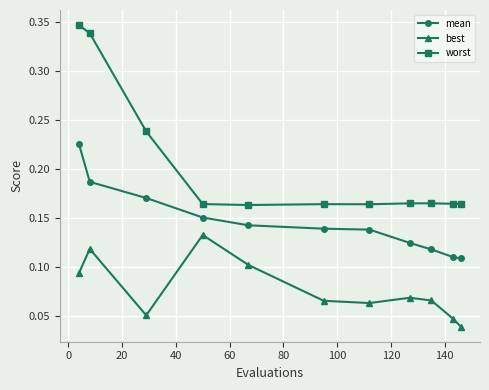

At how many categories does at least one series exceed 0?

11